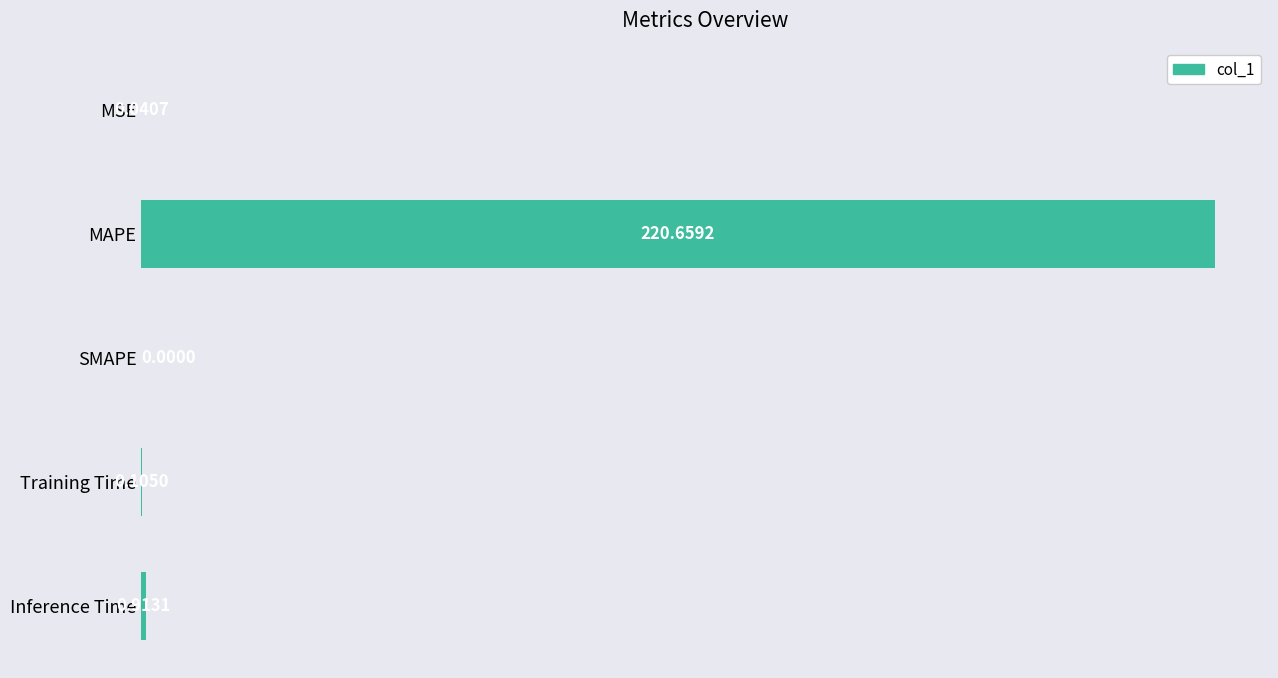

Between SMAPE and MAPE, which is larger?

MAPE